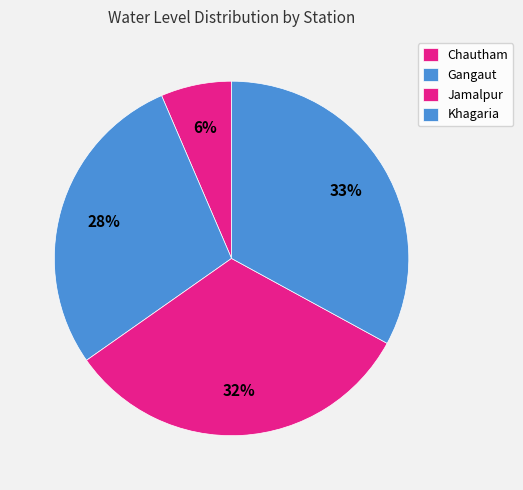

To the nearest percent, what is the average slice percentage?

25%